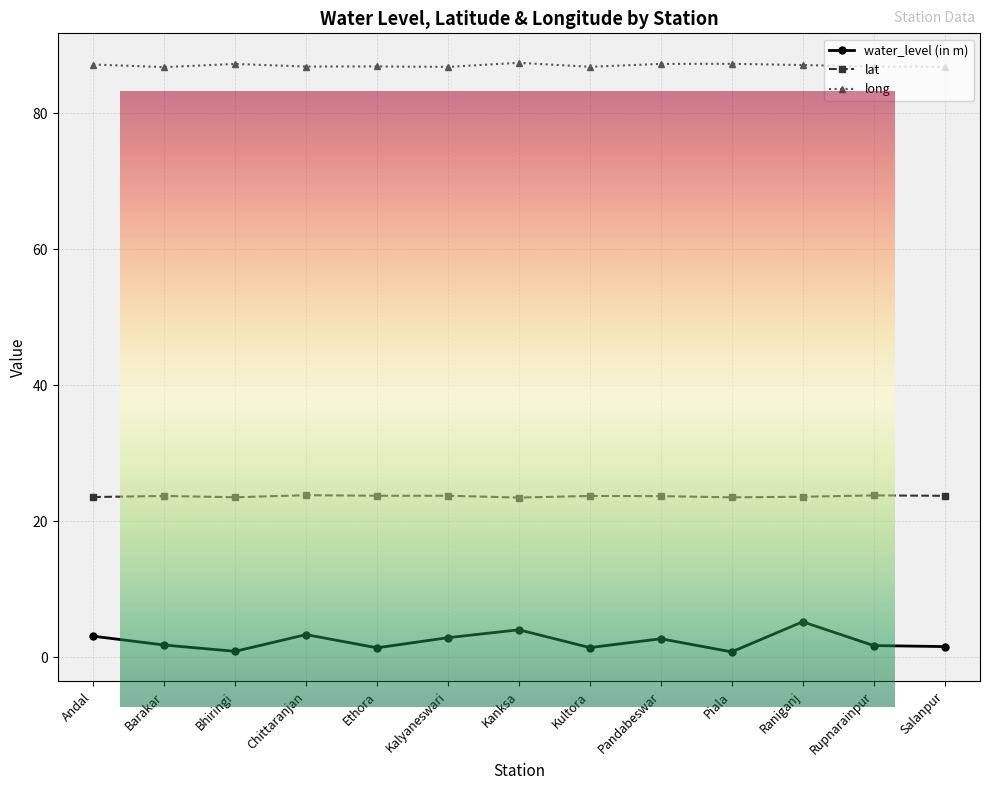

What is the difference between the second highest and minimum values in the long series?

0.5